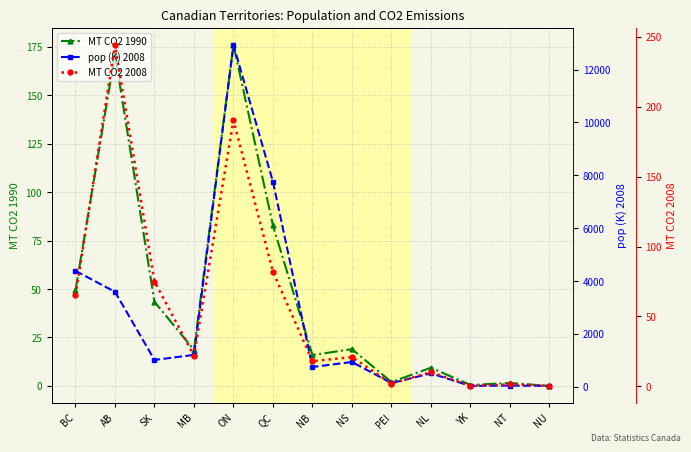

Is it true that MT CO2 1990 equals 19.0 at NS?

True